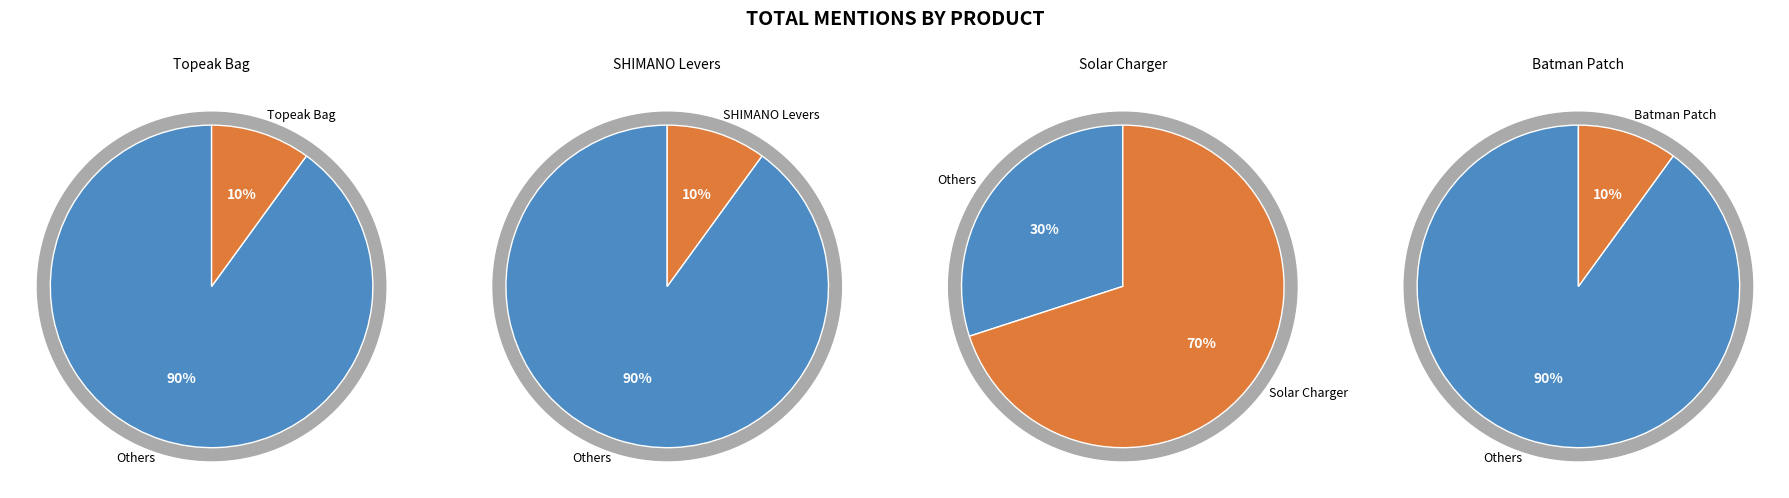

To the nearest percent, what is the difference between the largest and smallest slice percentages?

60%